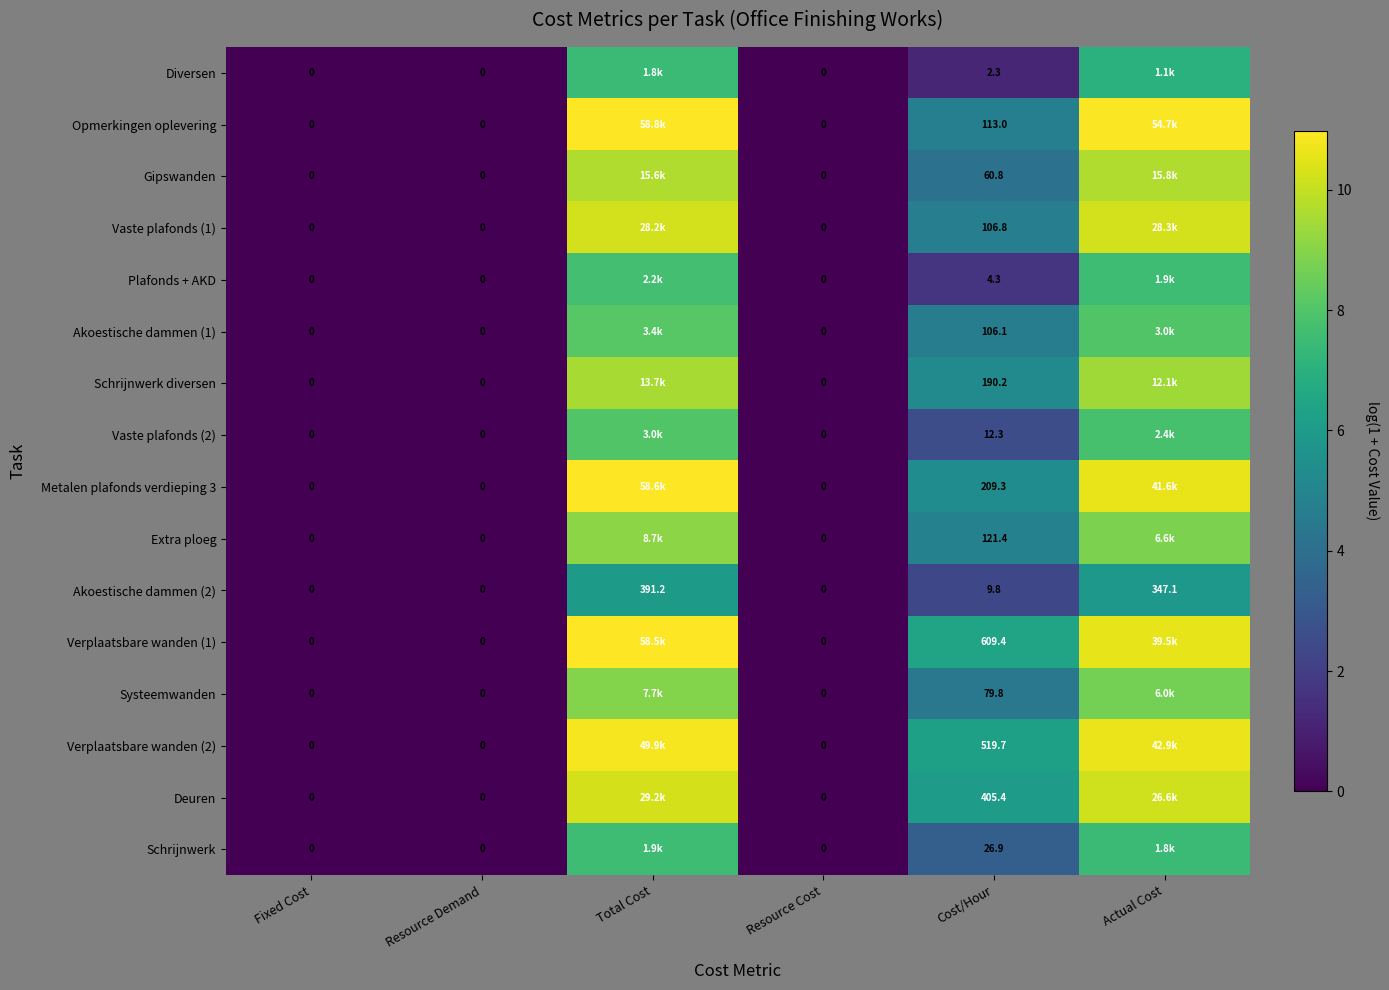

What is the difference between the maximum and minimum values in the Schrijnwerk diversen series?

9.5